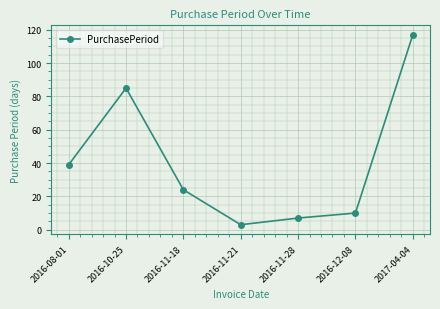

Reading left to right, transcribe all the data shown in this chart.

39	85	24	3	7	10	117